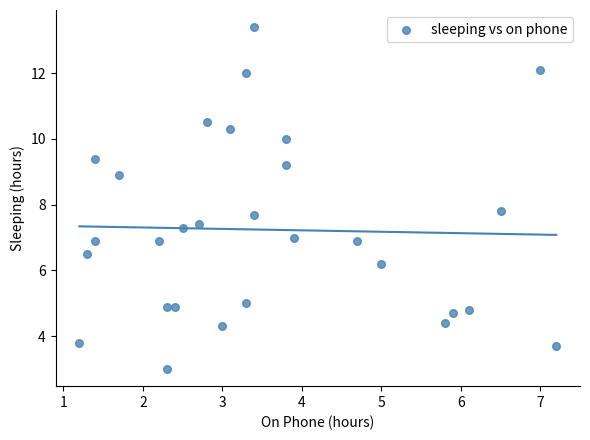

What is the range of X values (max minus min)?

6.0